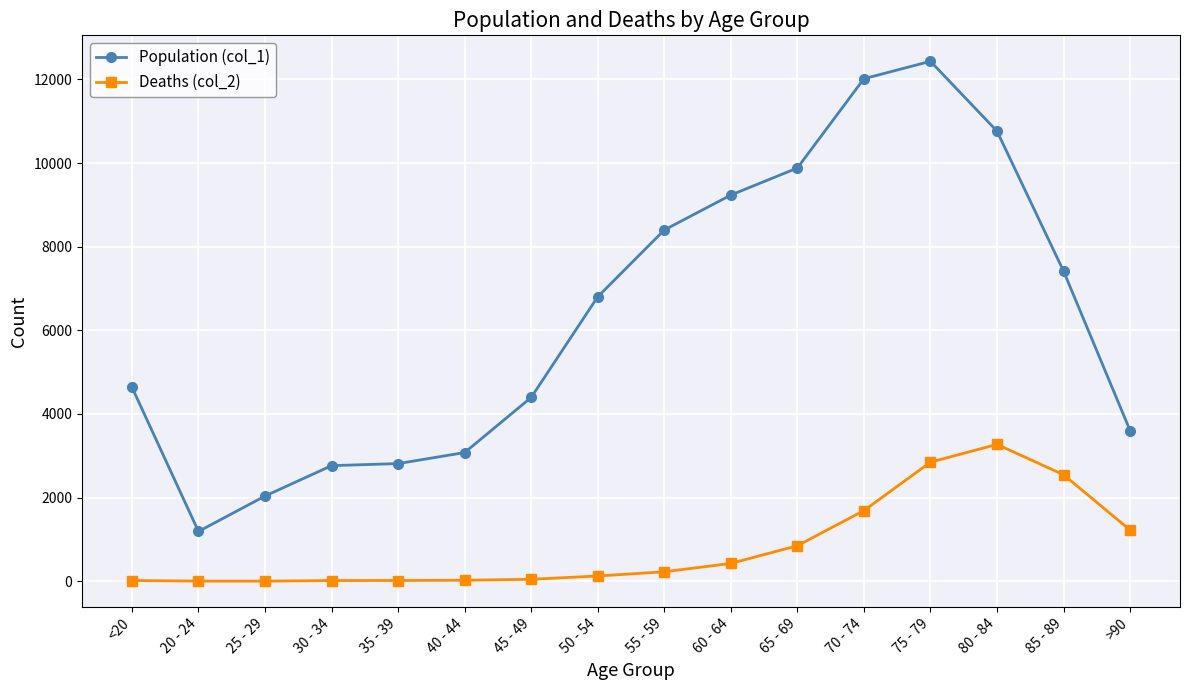

What is the approximate value of Population (col_1) at 20 - 24?

1191